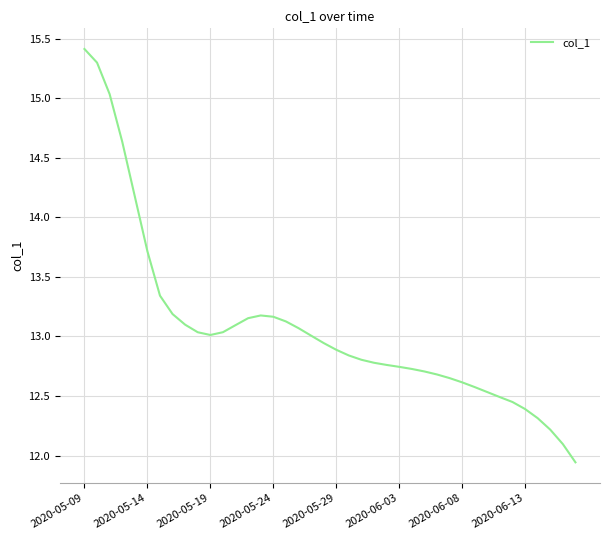

What is the greatest value displayed?

15.4